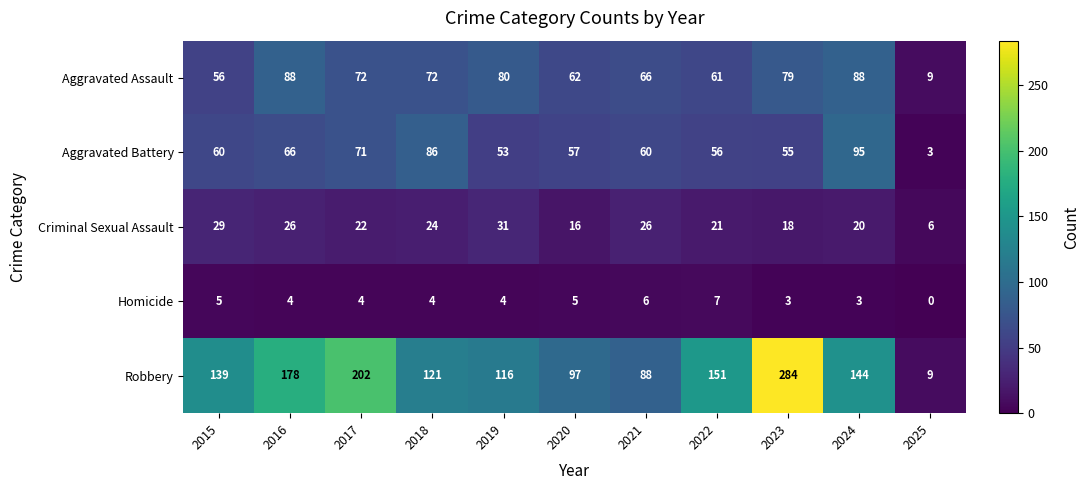

What is the difference between the Homicide values at 2021 and 2024?

3